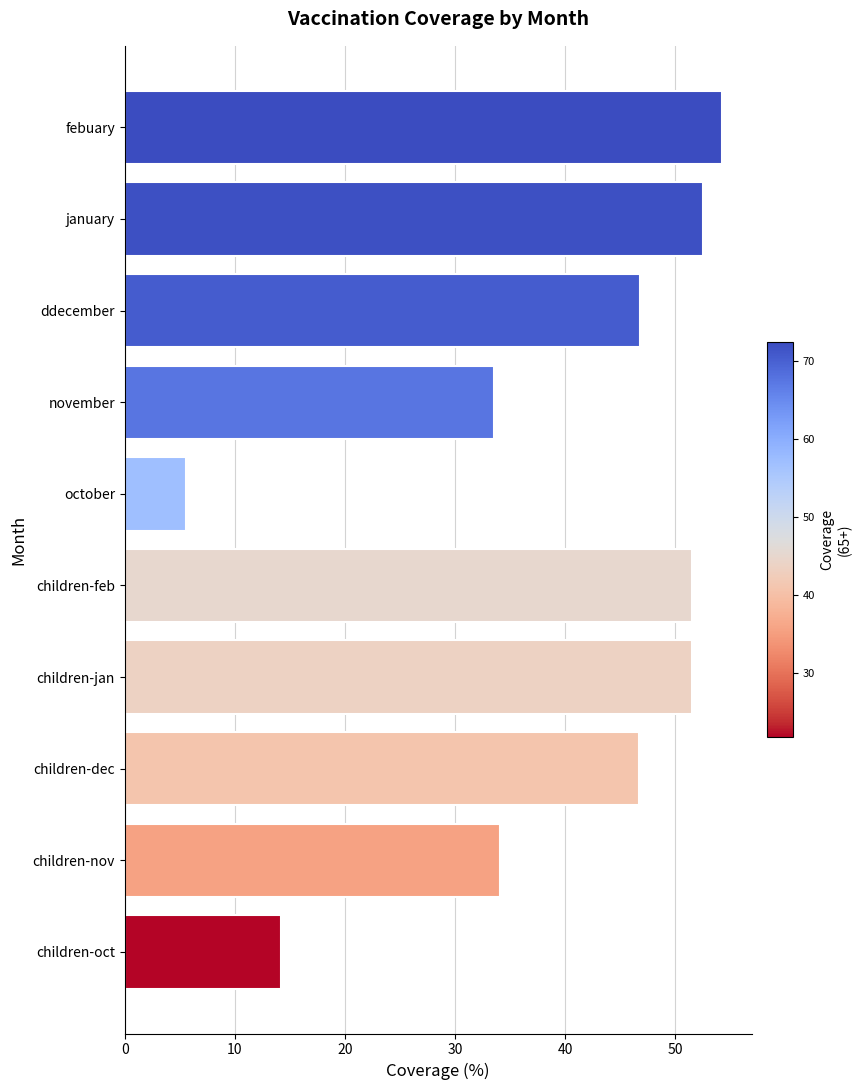

What is the change in value from november to children-dec?

+13.2